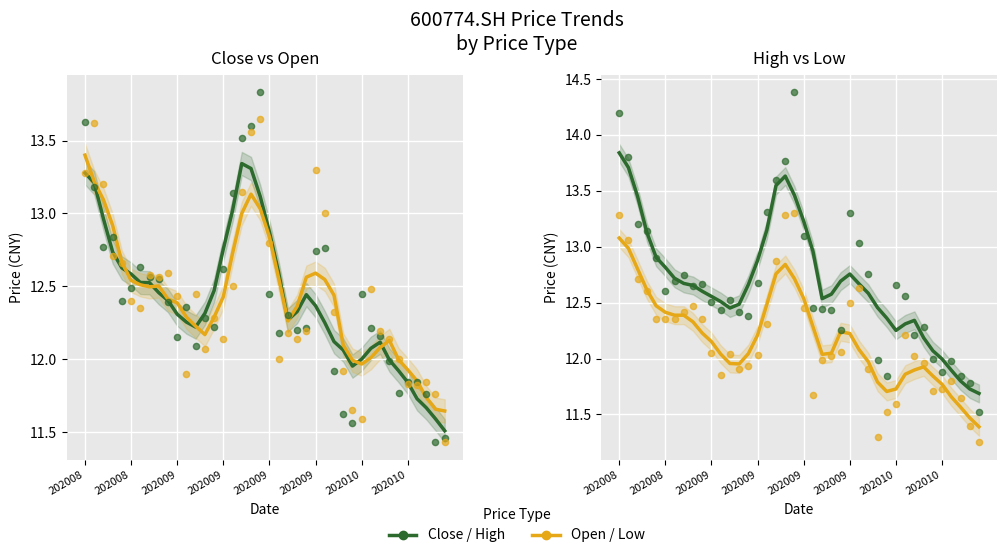

Which series reaches the maximum Y coordinate?

high